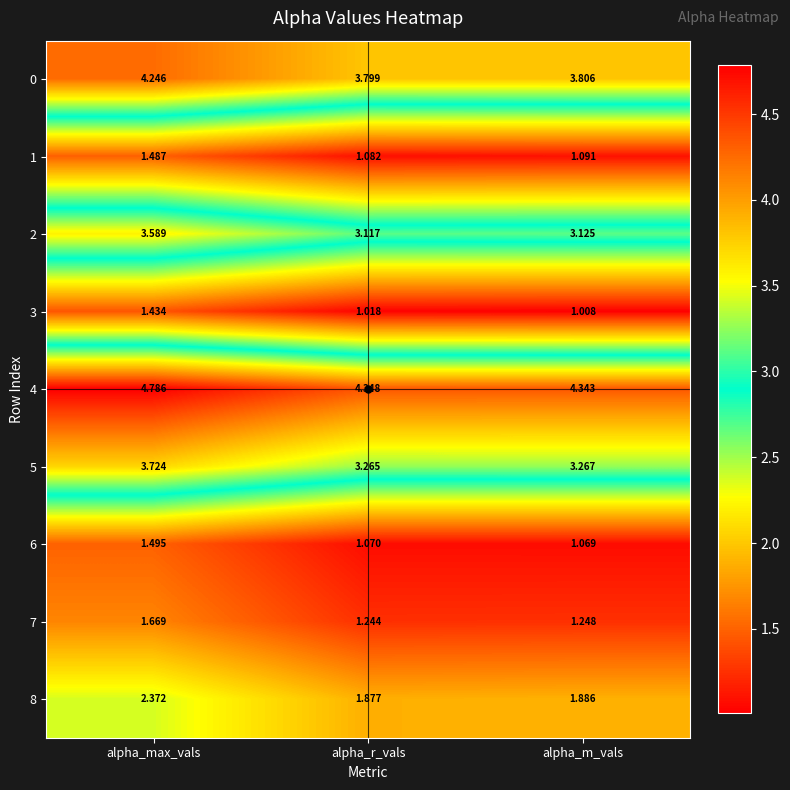

Rank the categories by 7 value from highest to lowest.

alpha_max_vals, alpha_m_vals, alpha_r_vals